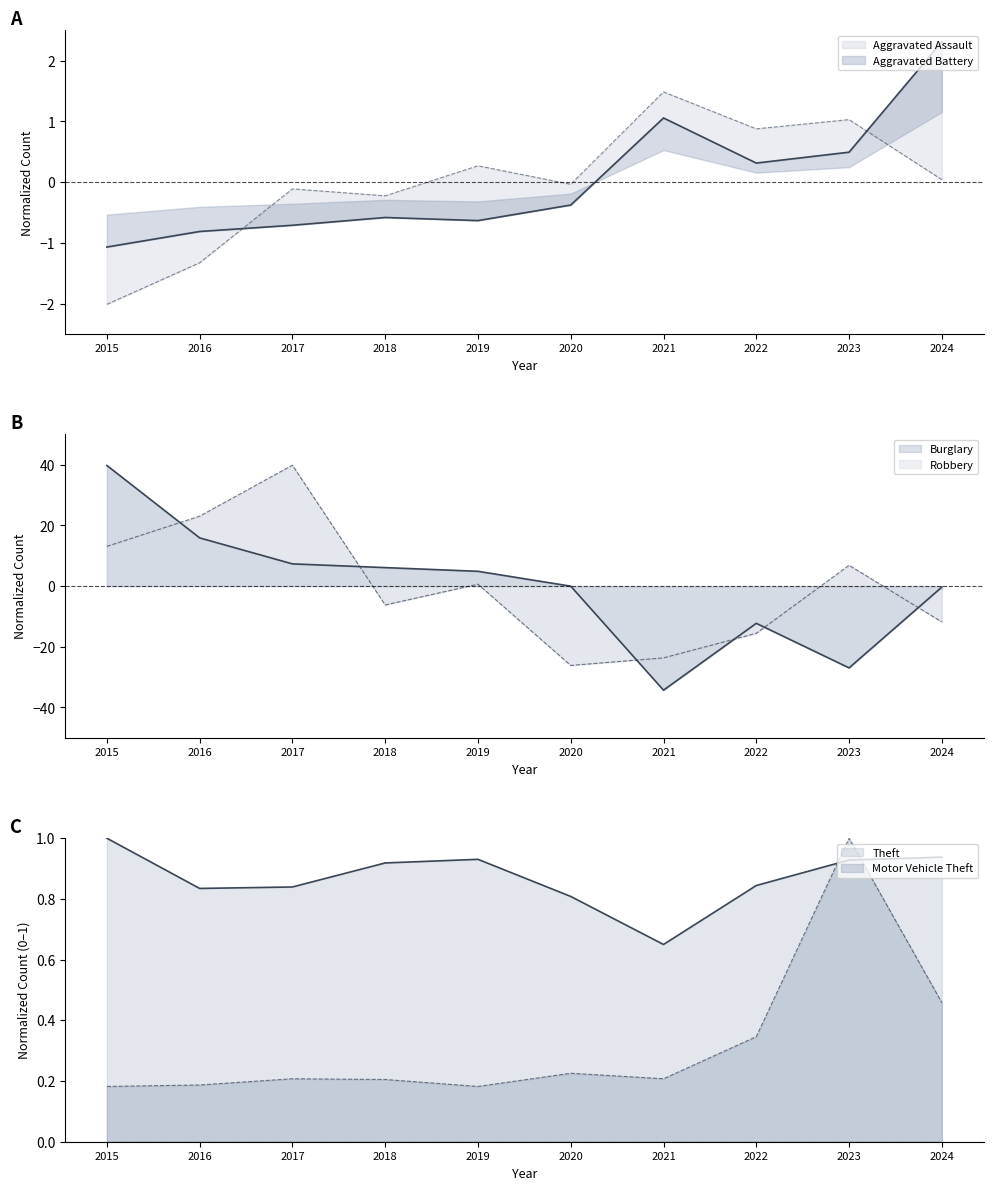

How many interior local valleys does the Theft series have?

2